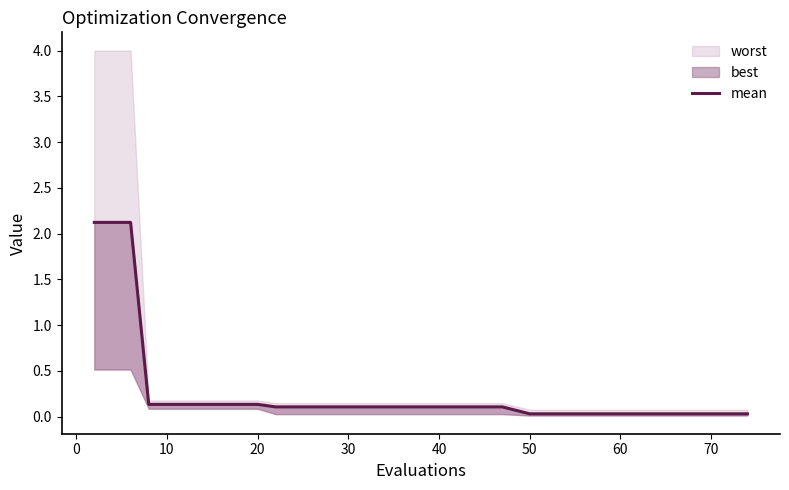

Reading left to right, list all the values displayed in this chart.

2.1	2.1	2.1	0.1	0.1	0.1	0.1	0.1	0.1	0.1	0.1	0.1	0.1	0.1	0.1	0.1	0.1	0.1	0.0	0.0	0.0	0.0	0.0	0.0	0.0	0.0